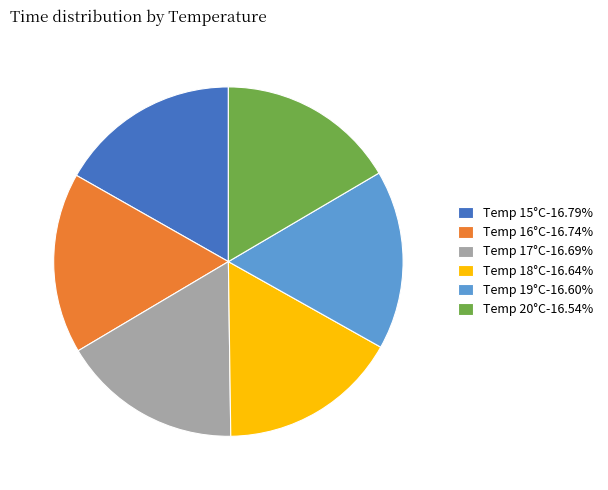

Is the sum of Temp 16°C-16.74% and Temp 18°C-16.64% greater than half?

No